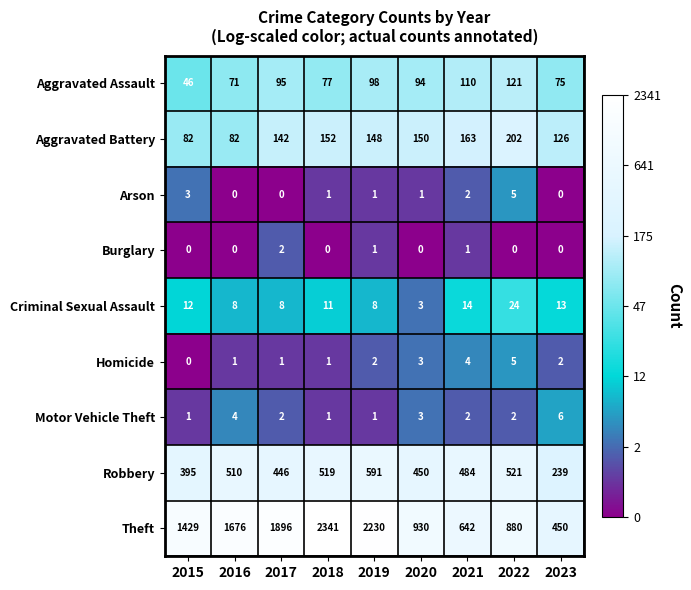

The value of Theft at 2018 is 2341. True or false?

True